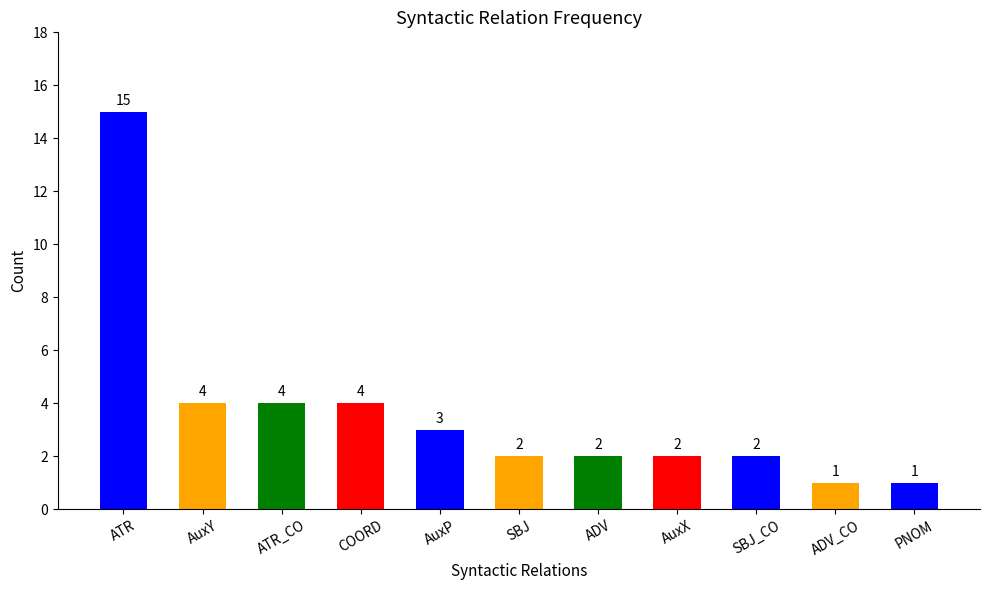

What is the change in value from AuxY to PNOM?

-3